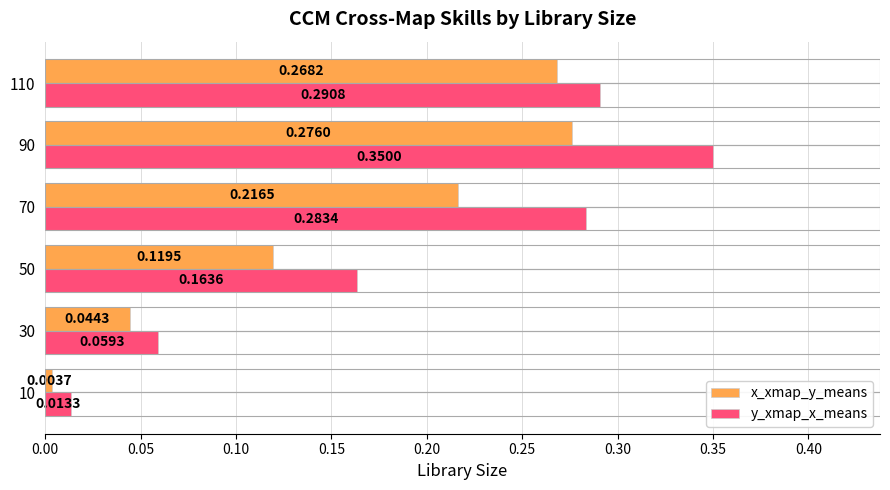

What is the sum of all y_xmap_x_means values?

1.2